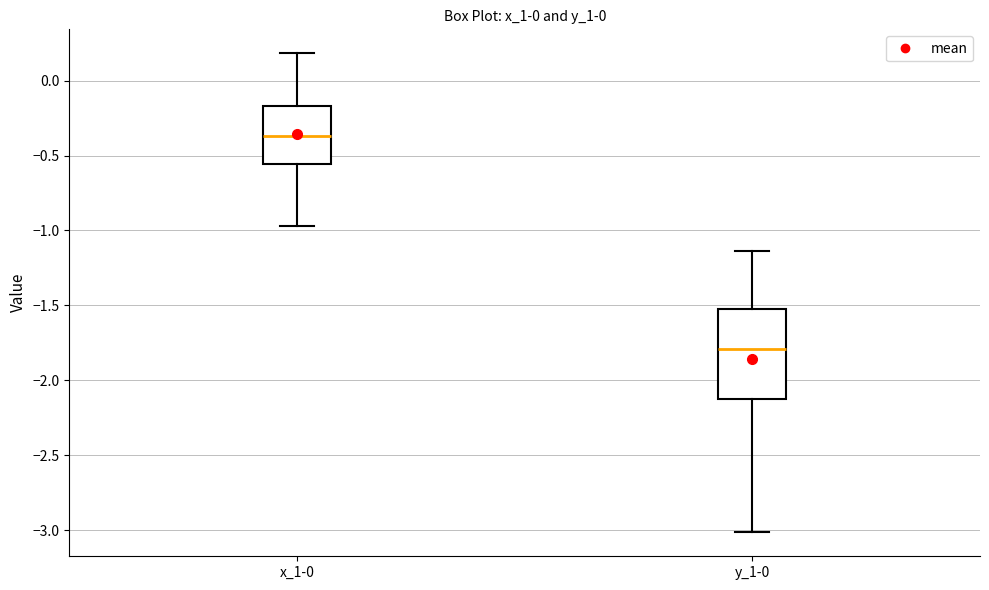

Reading left to right, read every box against the y-axis: the position of its median line, the range the box covers, and the ends of its whiskers. The values are not printed on the chart, so give them approximately, as read against the axis.

x_1-0: median -0.35, box -0.55 to -0.15, whiskers -0.95 to 0.20
y_1-0: median -1.80, box -2.15 to -1.50, whiskers -3.00 to -1.15